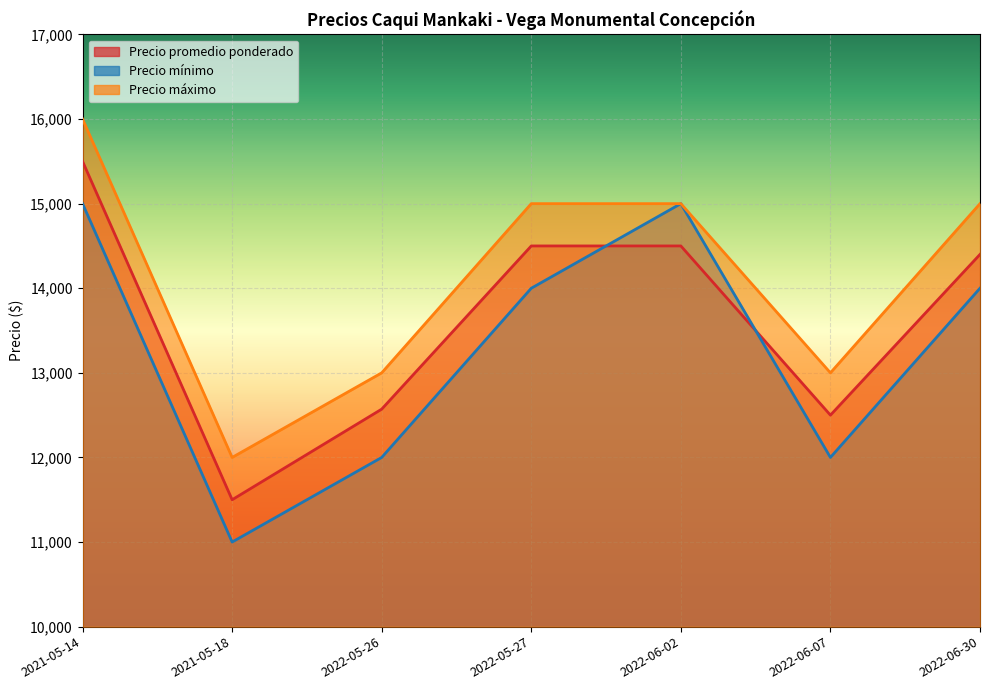

Between 2021-05-18 and 2022-05-26, which series saw the biggest shift?

Precio promedio ponderado